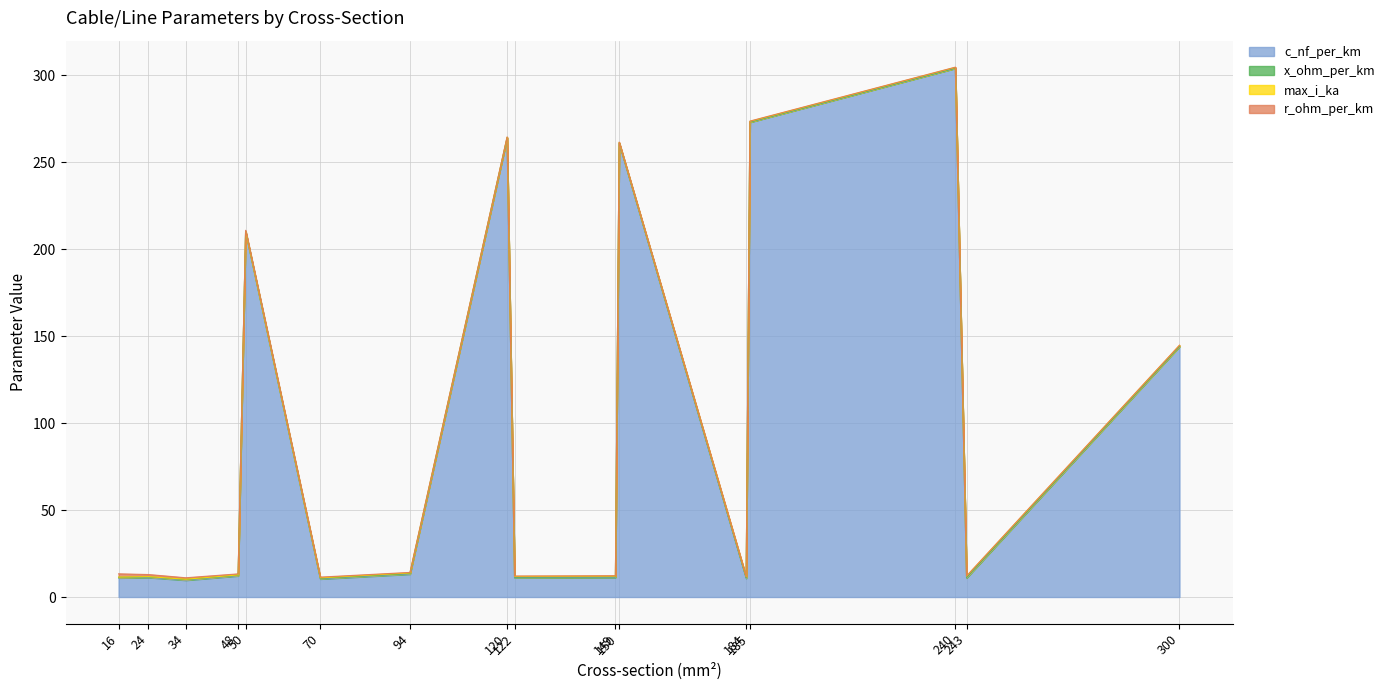

How many data points in c_nf_per_km are above 12?

8